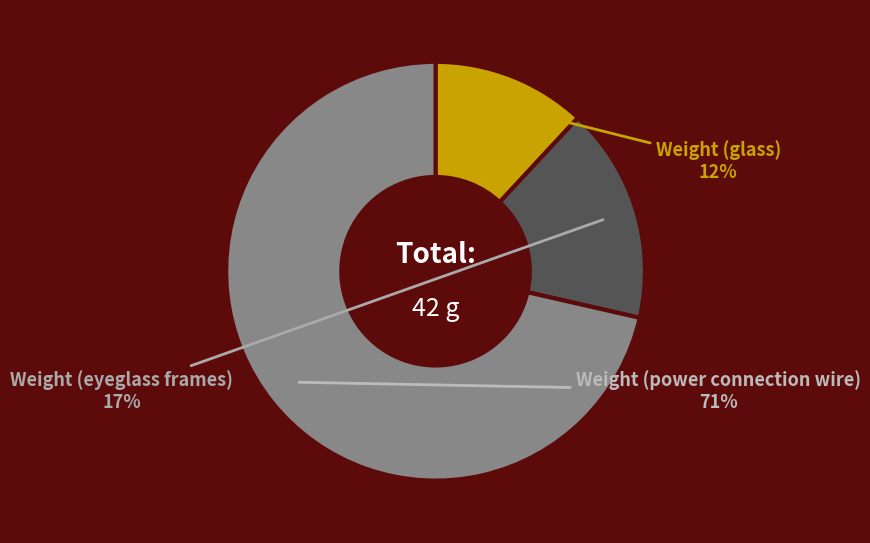

What percentage is the Weight (eyeglass frames) slice, to the nearest percent?

17%